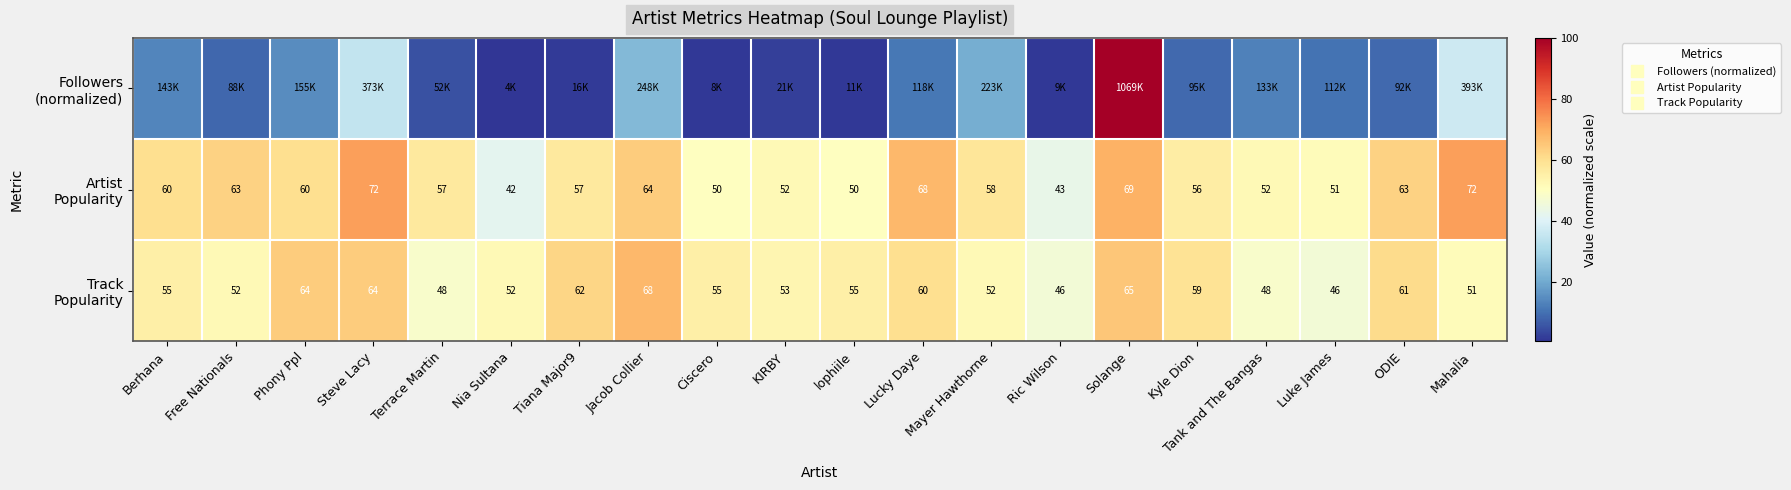

The Track Popularity series shows 15.1 at Kyle Dion. True or false?

False